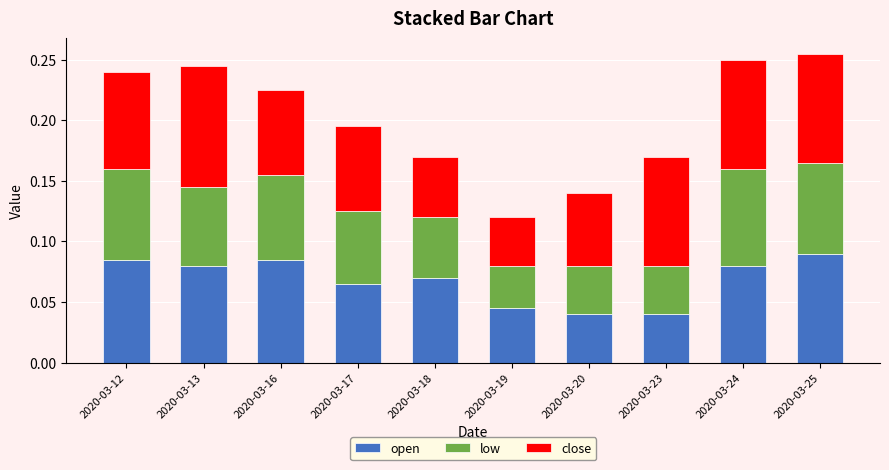

What is the total value across all series at 2020-03-25?

0.3